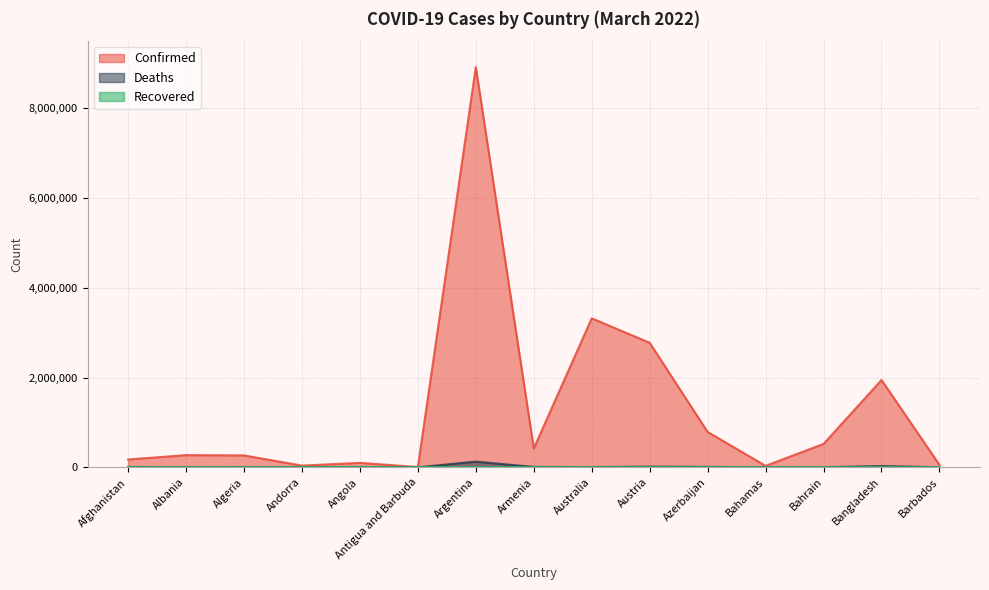

True or false: Confirmed and Deaths cross at least once.

False